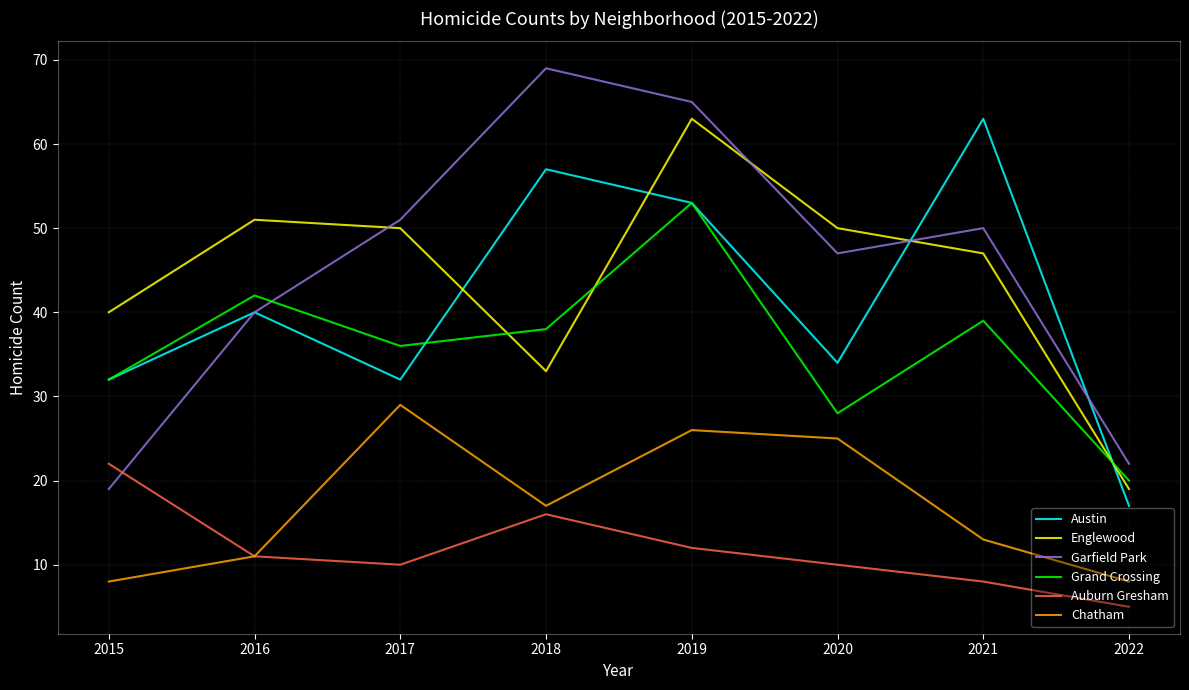

What is the highest value of the Auburn Gresham series?

22